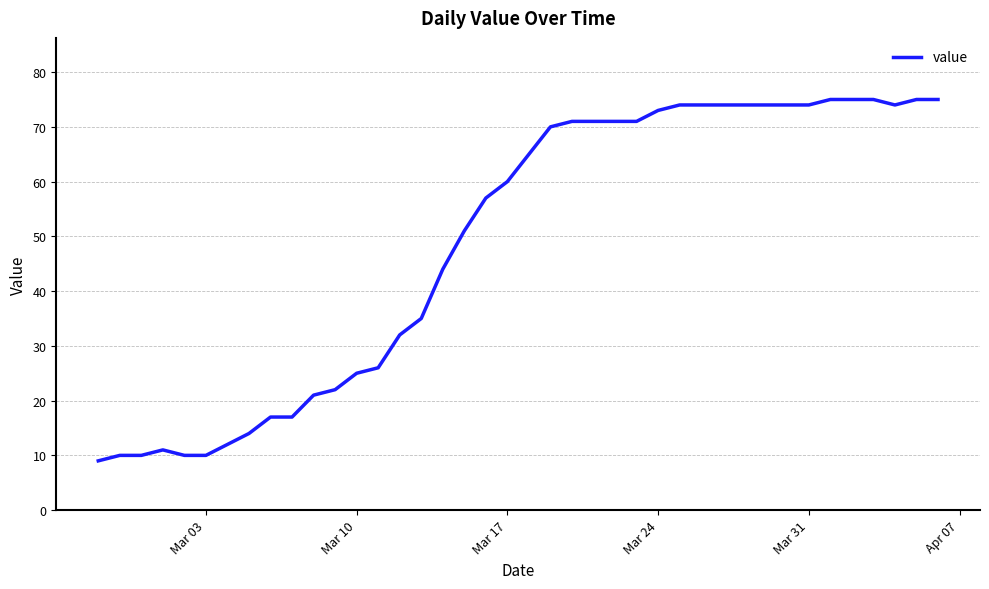

What is the maximum value shown in the chart?

75